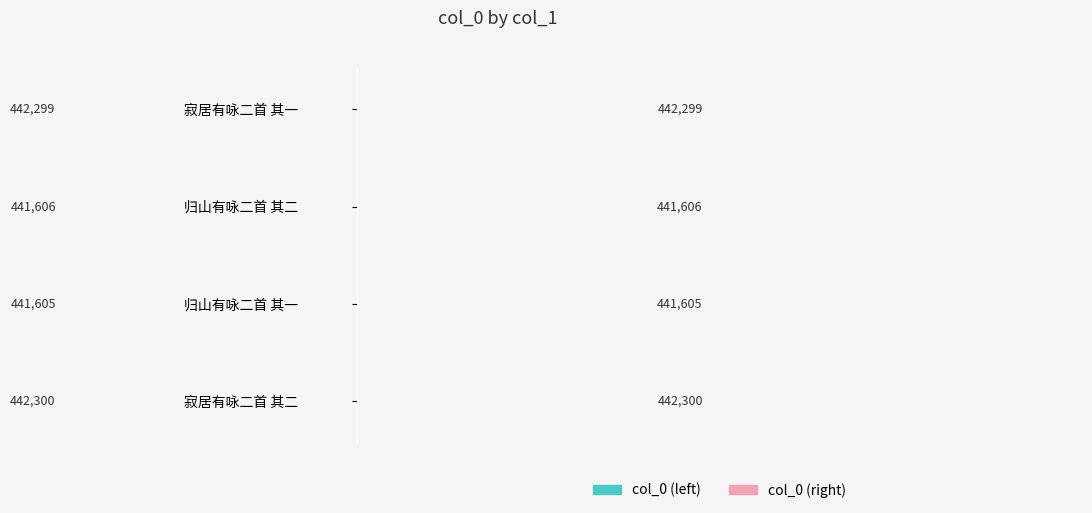

Is it true that col_0 equals 442300 at 寂居有咏二首 其二?

True